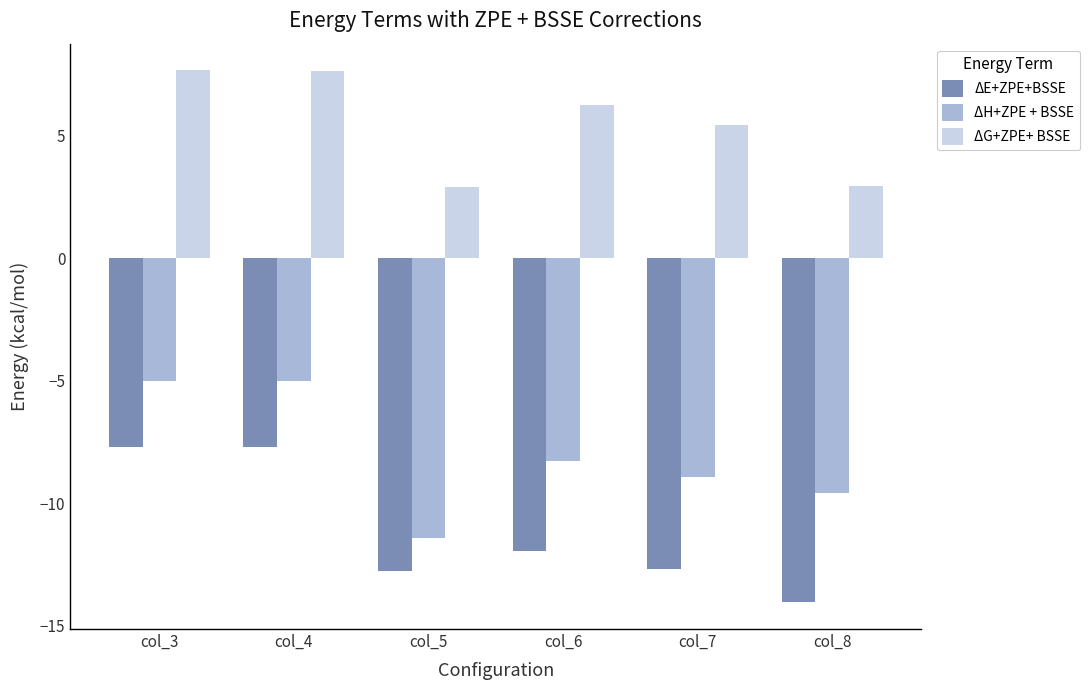

Where is ΔE+ZPE+BSSE nearest to the value -10?

col_6